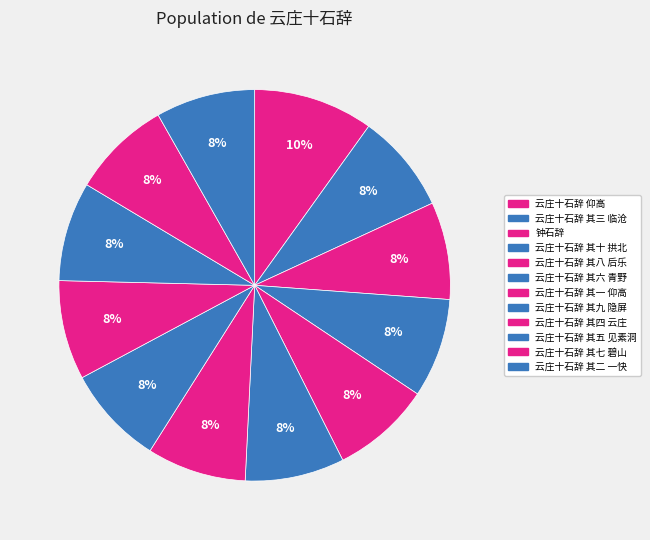

Combined, do 云庄十石辞 其六 青野 and 云庄十石辞 其五 见素洞 account for over 50%?

No